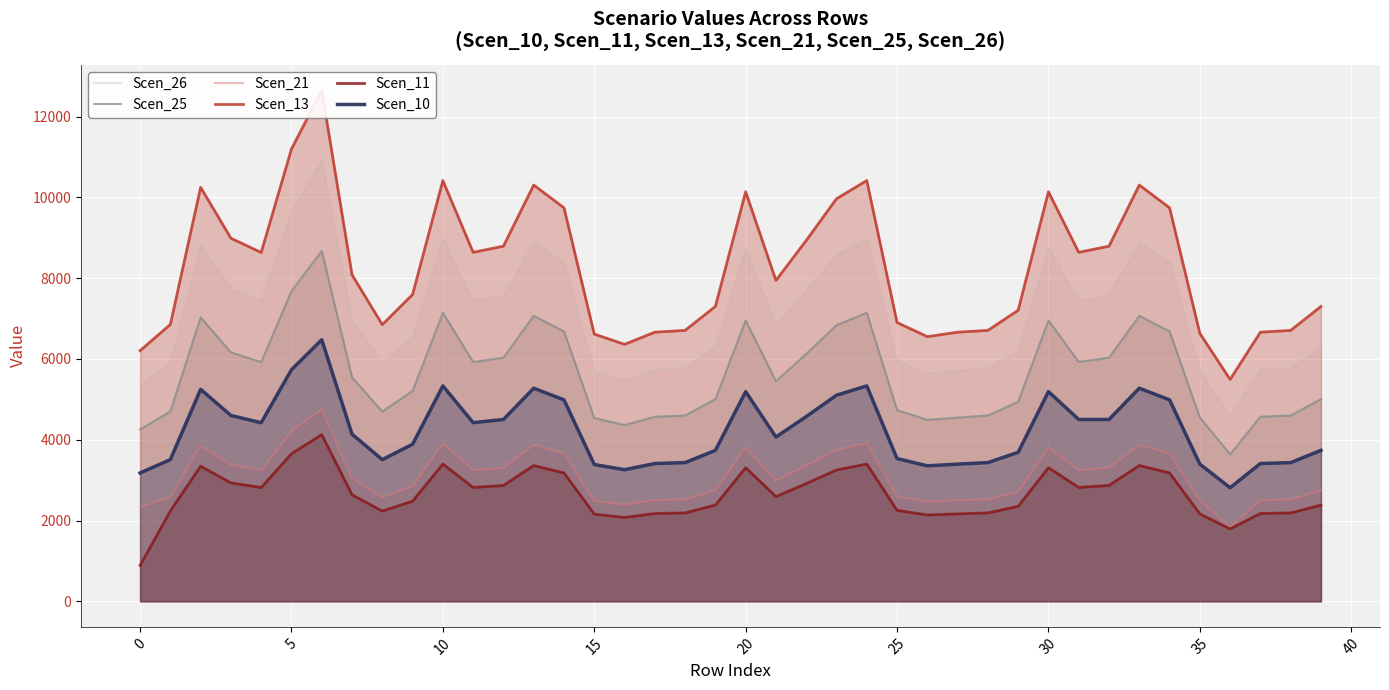

What is the difference between the maximum and minimum values in the Scen_10 series?

3663.8